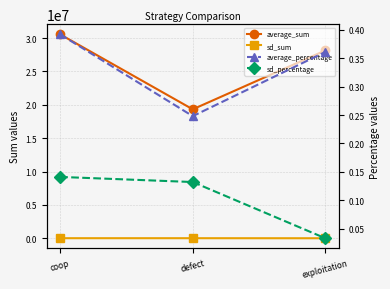

What position from the left is defect?

2